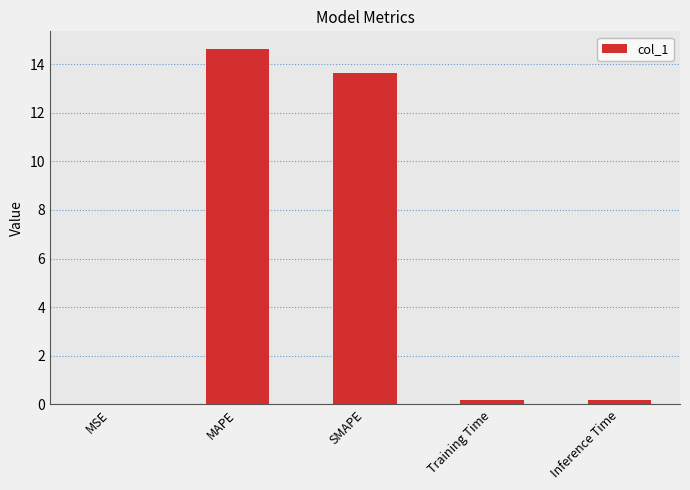

The value at MAPE is 23.6. True or false?

False